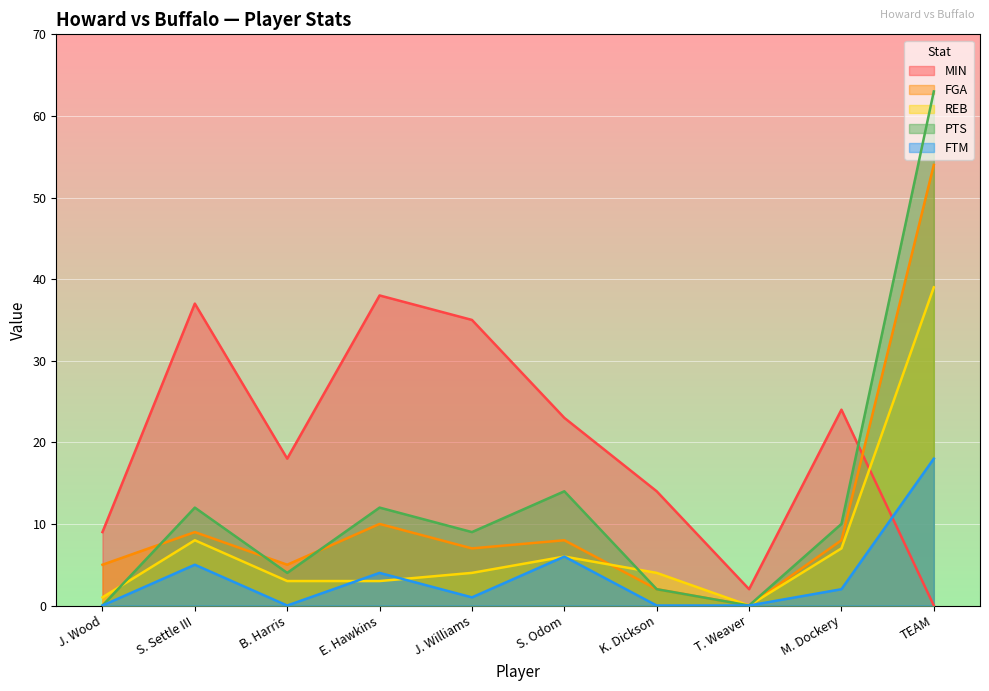

The value of FTM at T. Weaver is -6. True or false?

False